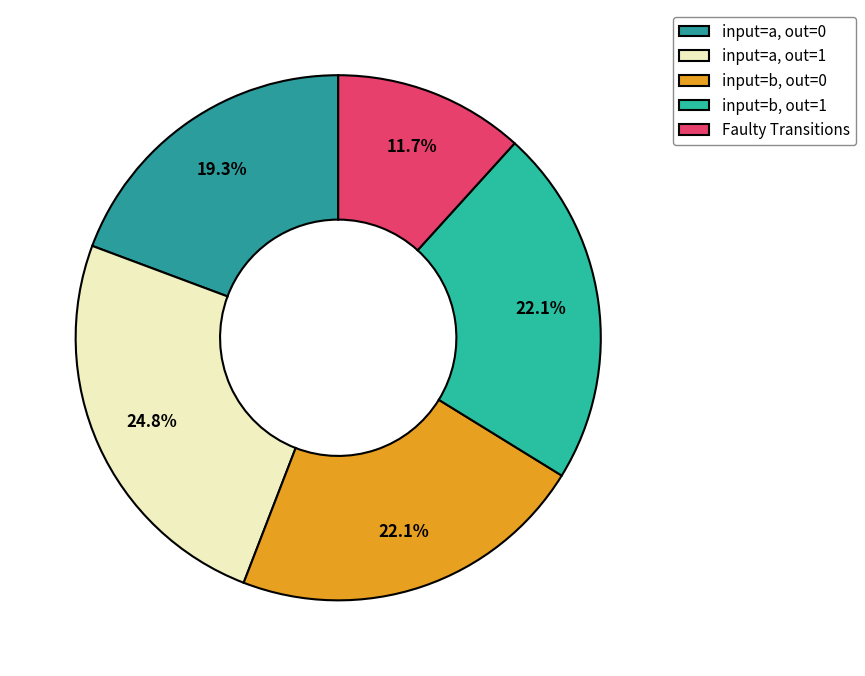

Count the number of slices in the pie.

5